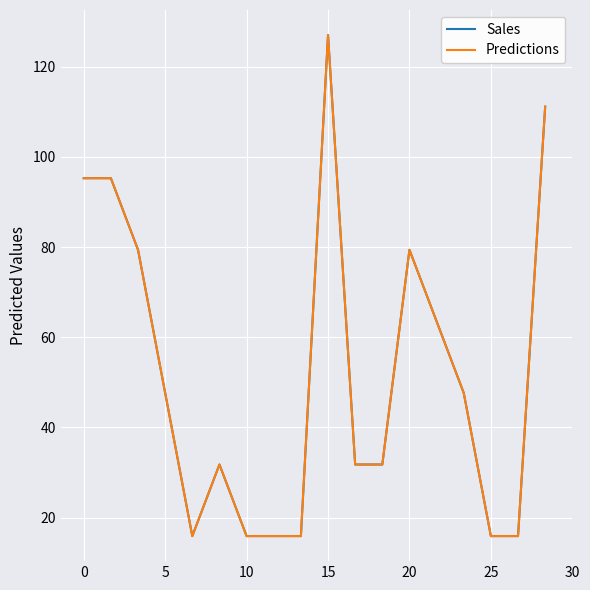

What is the minimum value shown in the chart?

15.9